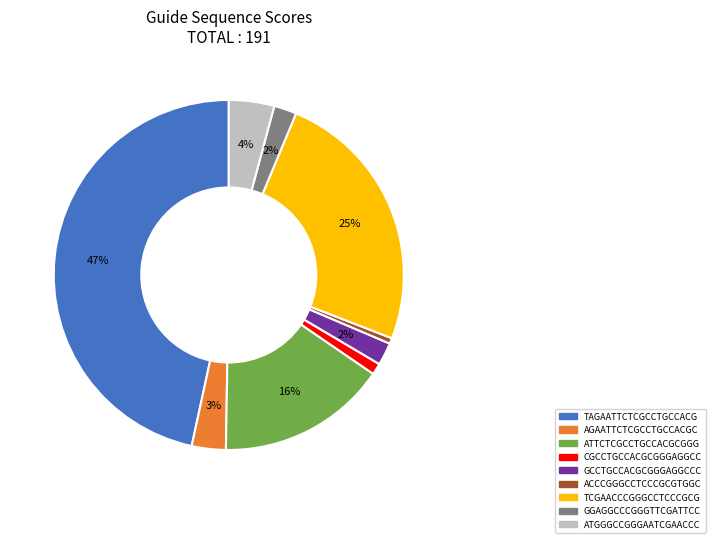

To the nearest percent, what portion does GCCTGCCACGCGGGAGGCCC represent?

2%